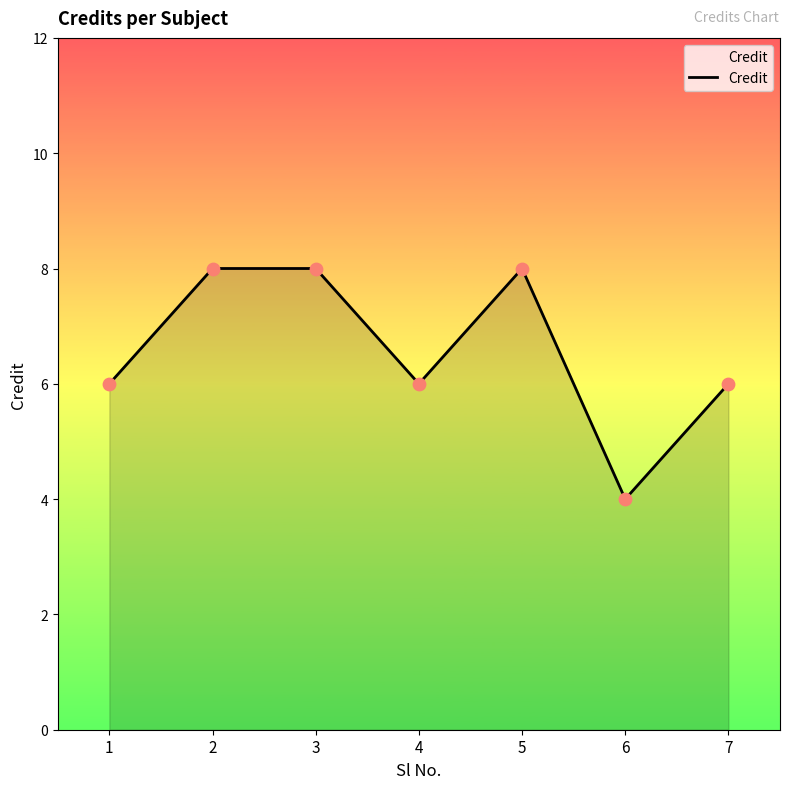

Approximately how many times larger is the value at 5 compared to 7?

1.3